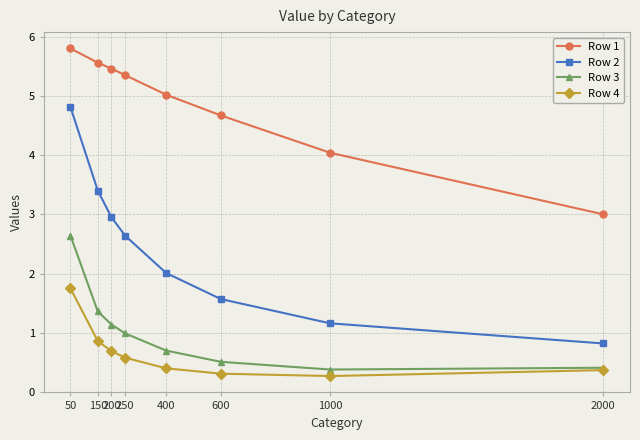

What is the minimum value for Row 2?

0.8